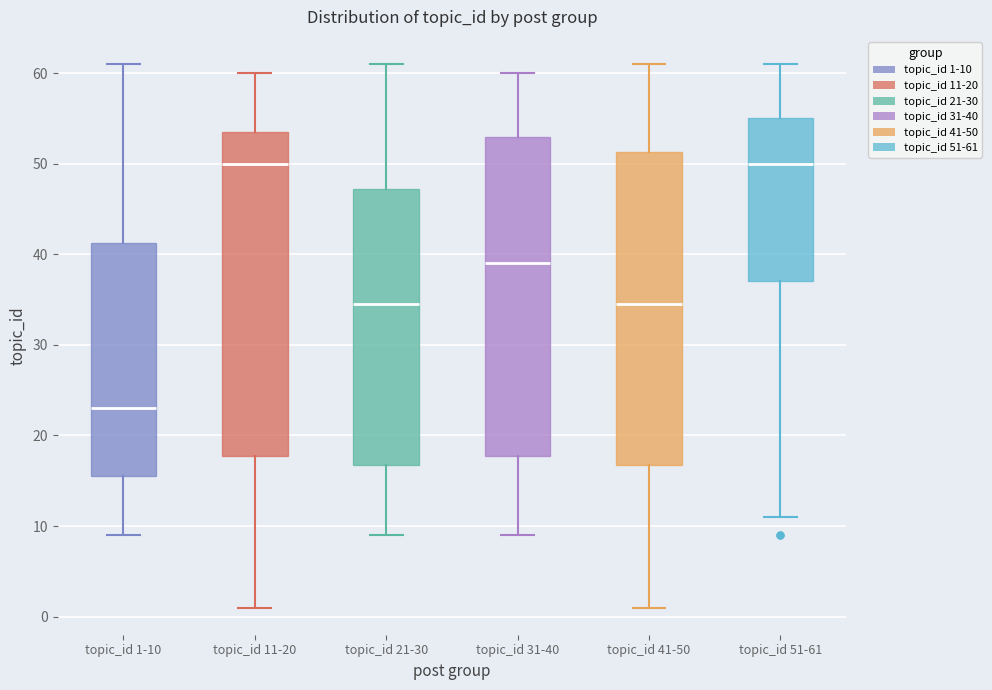

Reading left to right, read every box against the y-axis: the position of its median line, the range the box covers, and the ends of its whiskers. The values are not printed on the chart, so give them approximately, as read against the axis.

topic_id 1-10: median 23, box 16 to 41, whiskers 9 to 61
topic_id 11-20: median 50, box 18 to 54, whiskers 1 to 60
topic_id 21-30: median 35, box 17 to 47, whiskers 9 to 61
topic_id 31-40: median 39, box 18 to 53, whiskers 9 to 60
topic_id 41-50: median 35, box 17 to 51, whiskers 1 to 61
topic_id 51-61: median 50, box 37 to 55, whiskers 11 to 61